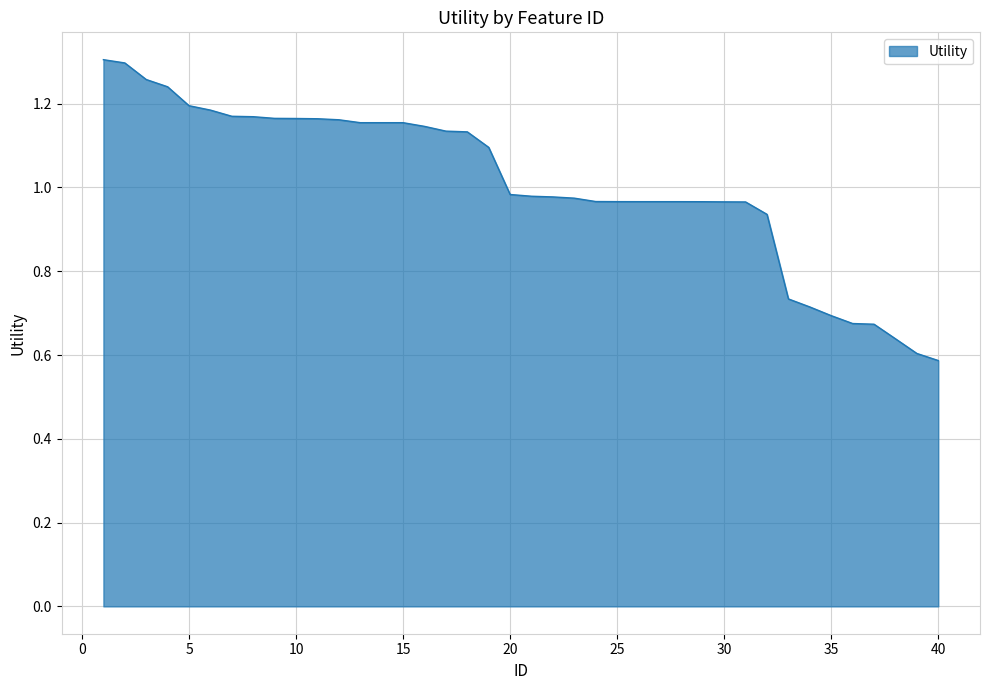

List the labels in order of value, smallest first.

40, 39, 38, 37, 36, 35, 34, 33, 32, 31, 30, 29, 28, 27, 26, 25, 24, 23, 22, 21, 20, 19, 18, 17, 16, 13, 14, 15, 12, 11, 10, 9, 8, 7, 6, 5, 4, 3, 2, 1